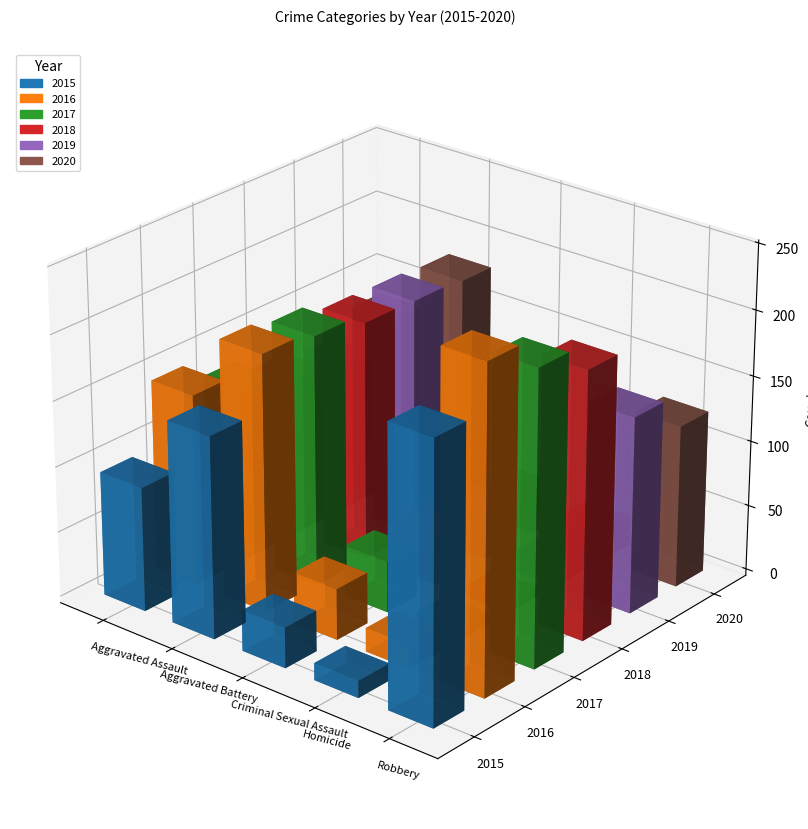

Which category has the highest value across all series?

Robbery